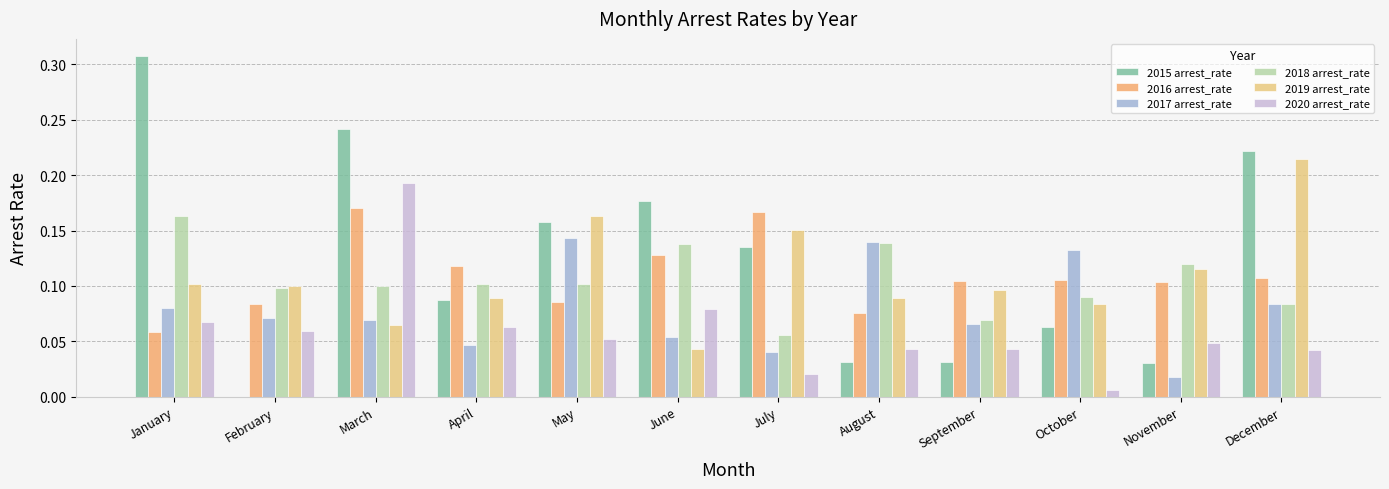

What are all the series names shown in the legend?

2015 arrest_rate, 2016 arrest_rate, 2017 arrest_rate, 2018 arrest_rate, 2019 arrest_rate, 2020 arrest_rate